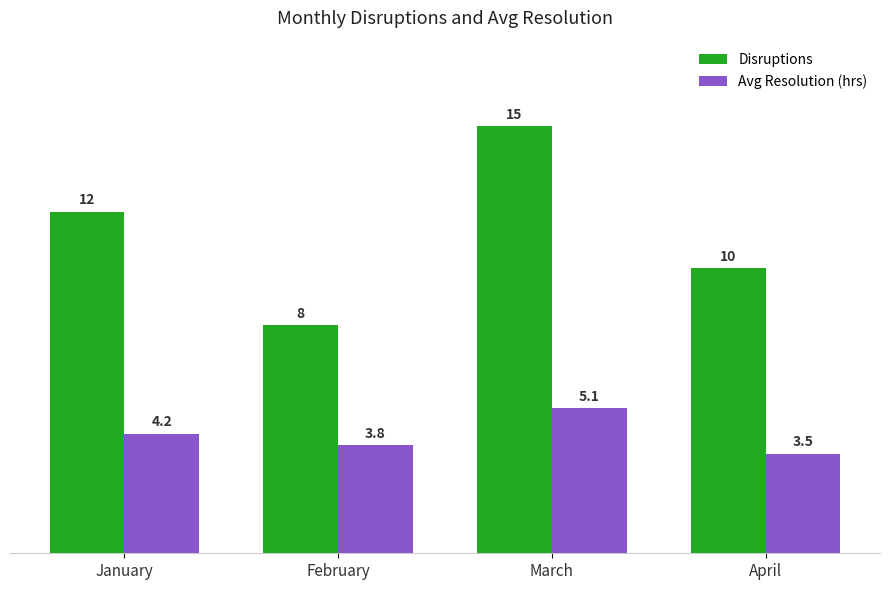

Which category has the highest value in the Avg Resolution (hrs) series?

March